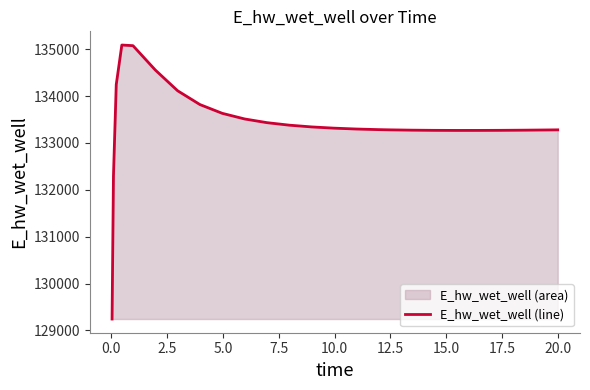

What is the difference between the maximum and minimum values?

5848.0